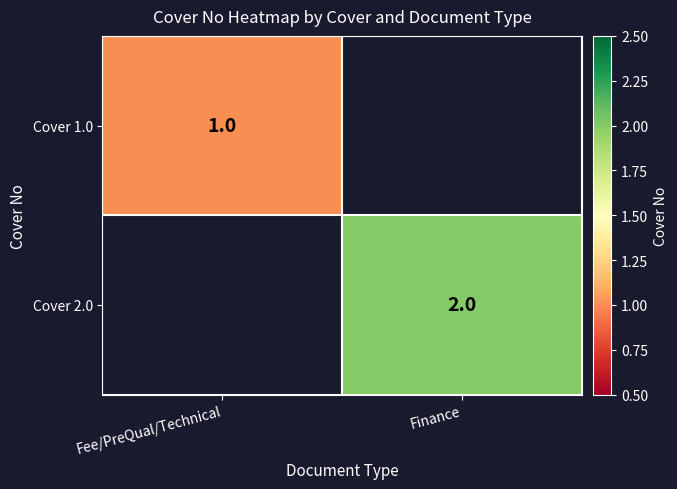

The value of Cover 2.0 at Finance is 3. True or false?

False